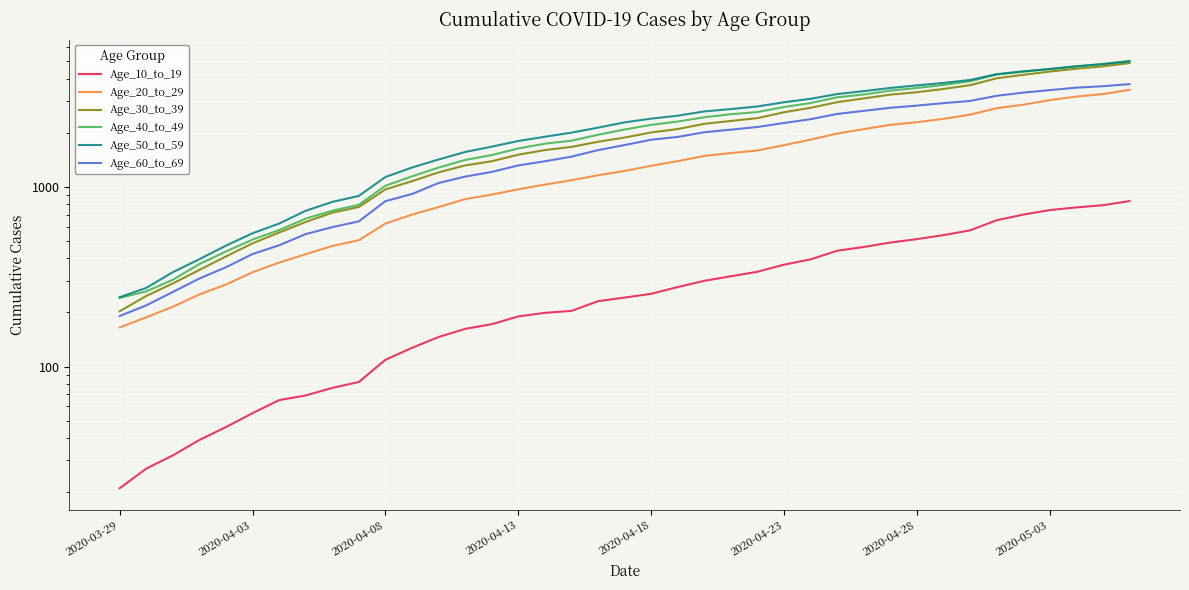

True or false: Age_60_to_69 and Age_20_to_29 cross at least once.

False